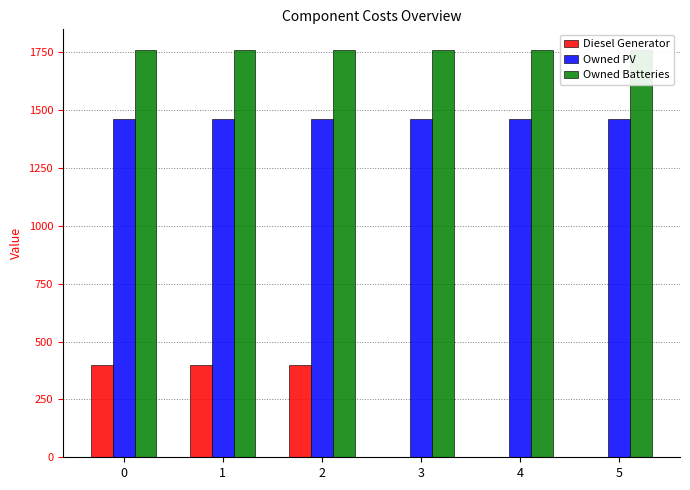

Which series changed the most between 4 and 5?

Diesel Generator